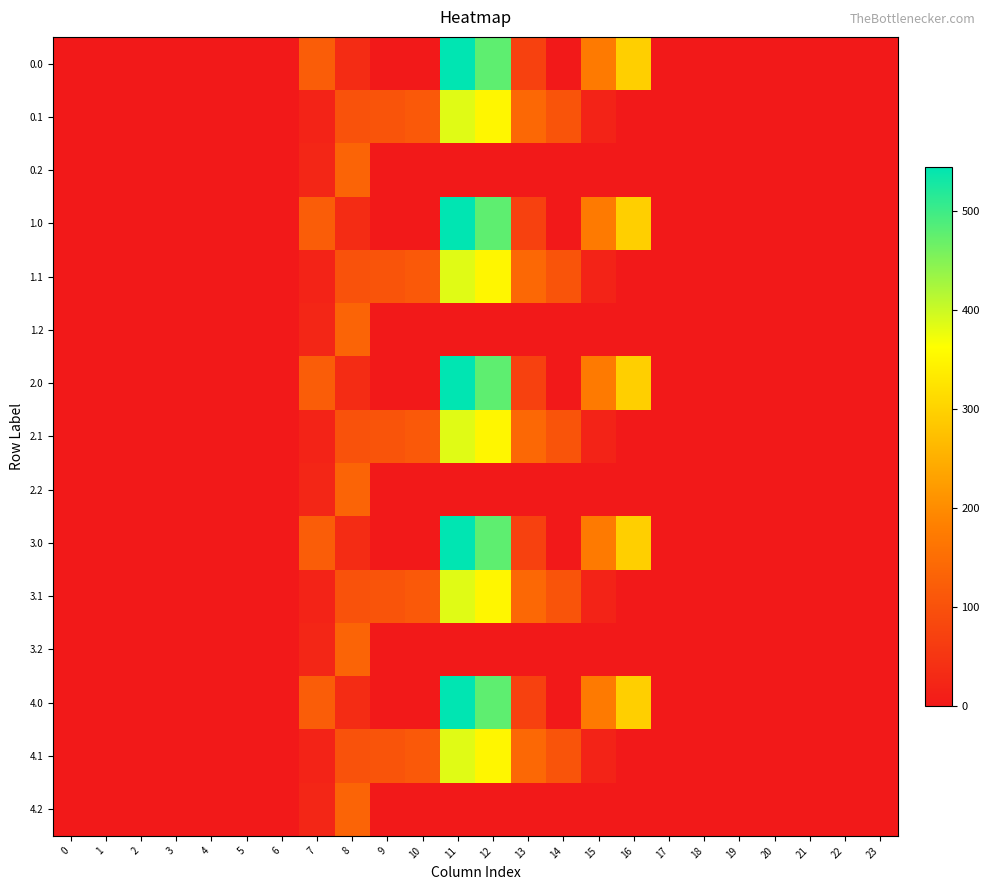

What is the greatest value displayed?

544.3